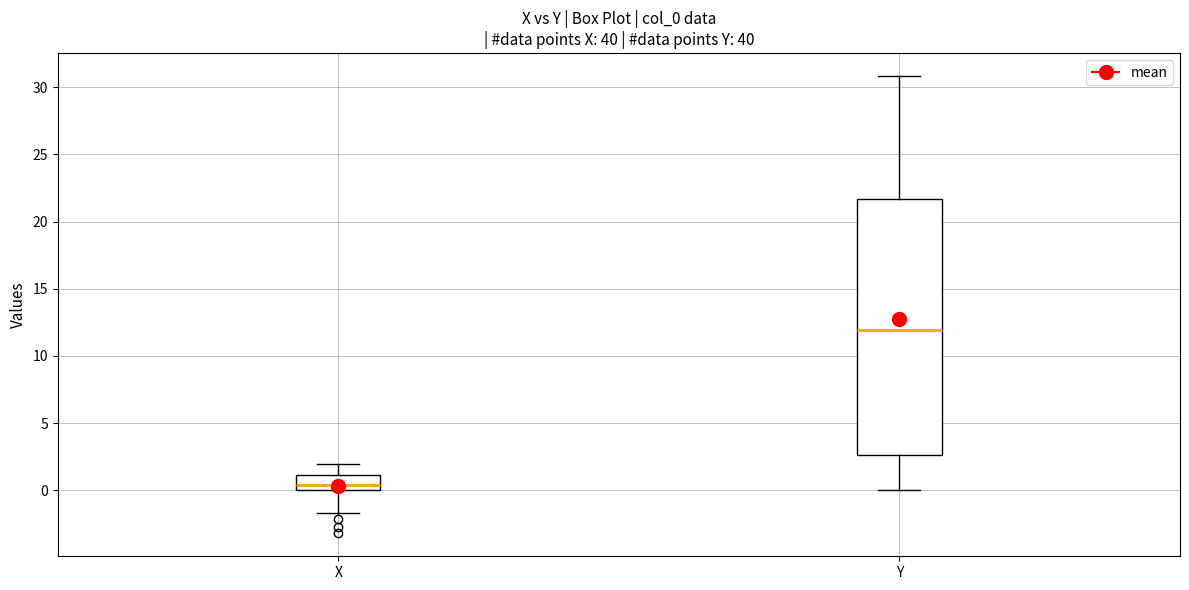

Which box is the tallest, from its lower edge to its upper edge?

Y